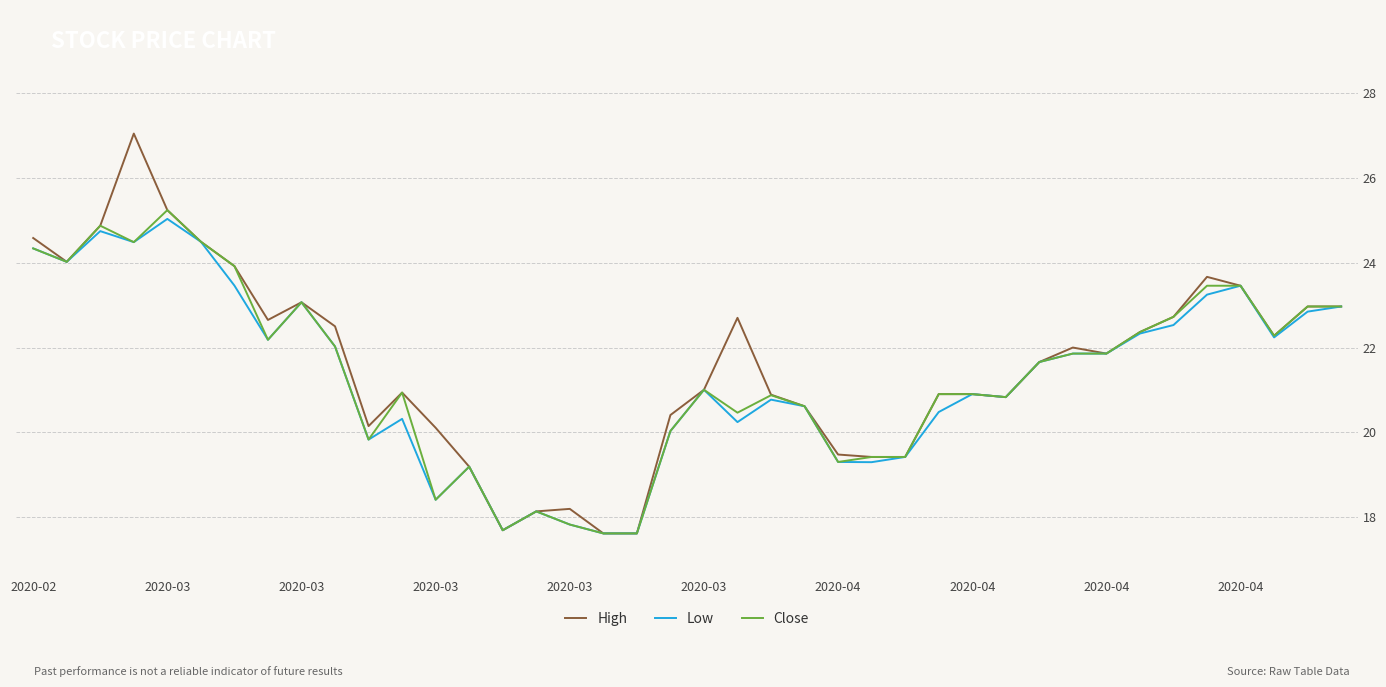

What is the highest value of the High series?

27.0